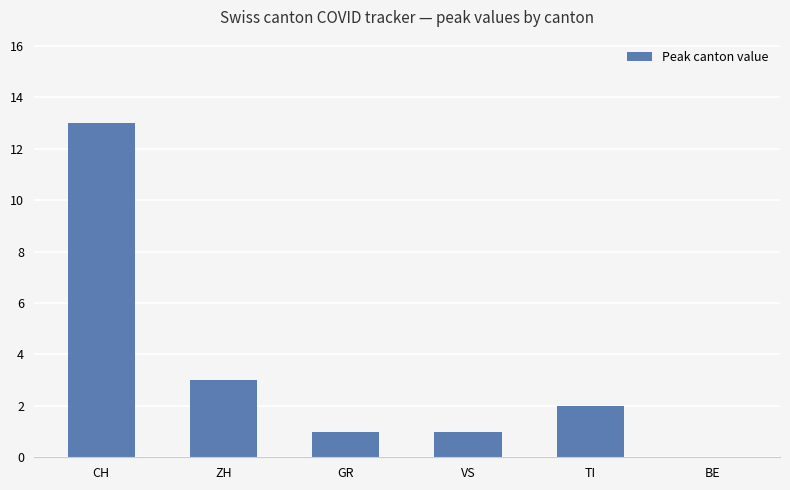

What is the sum of all values?

20